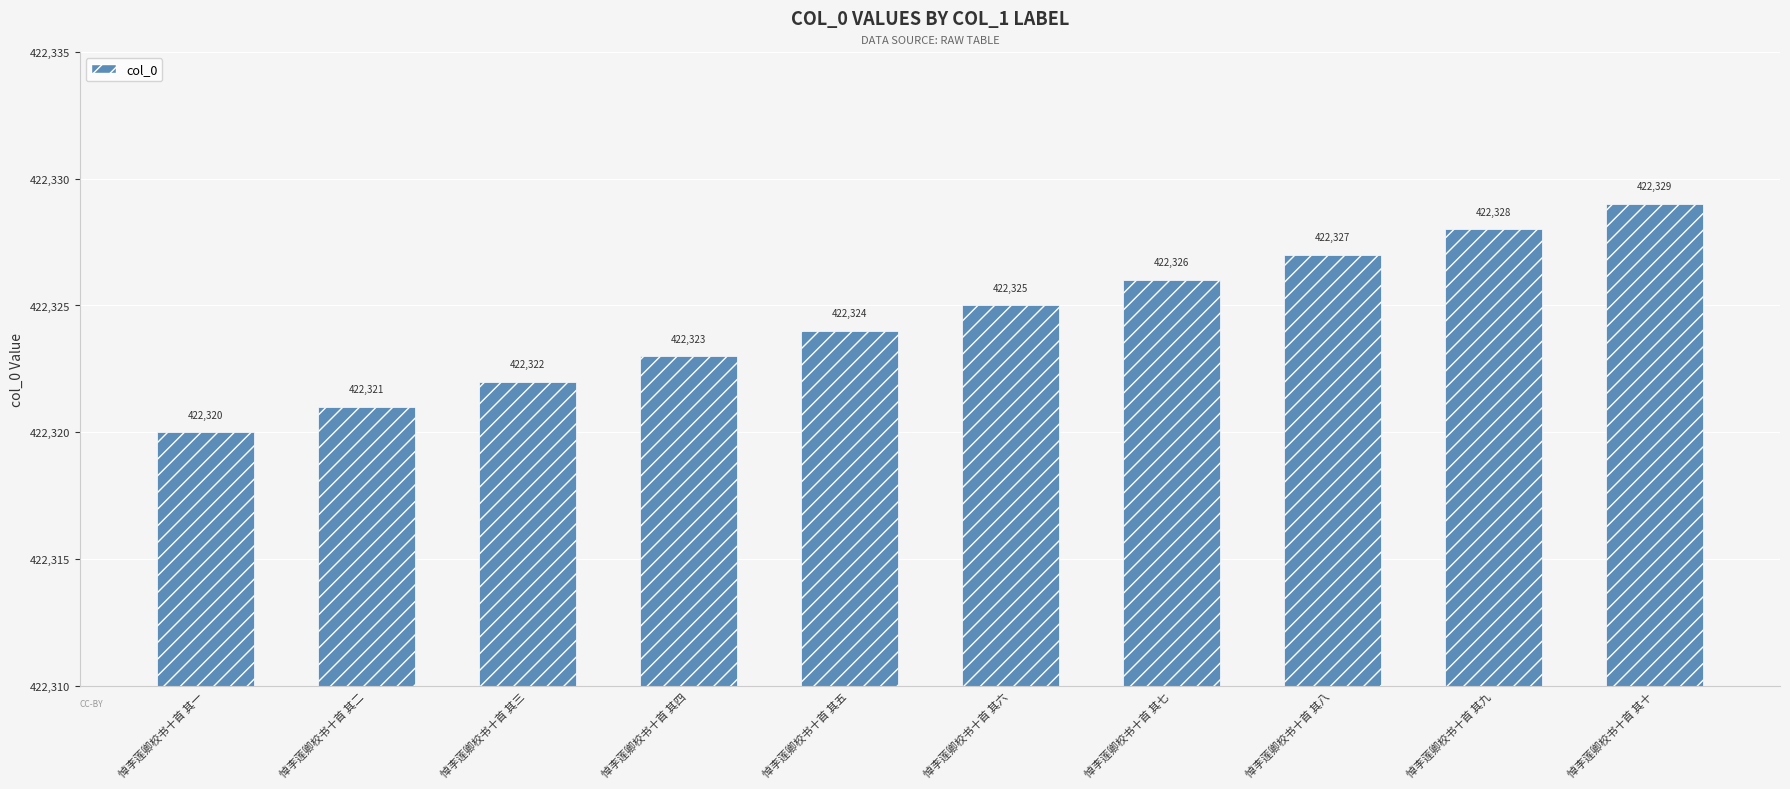

List the labels in order of value, largest first.

悼李莲卿校书十首 其十, 悼李莲卿校书十首 其九, 悼李莲卿校书十首 其八, 悼李莲卿校书十首 其七, 悼李莲卿校书十首 其六, 悼李莲卿校书十首 其五, 悼李莲卿校书十首 其四, 悼李莲卿校书十首 其三, 悼李莲卿校书十首 其二, 悼李莲卿校书十首 其一